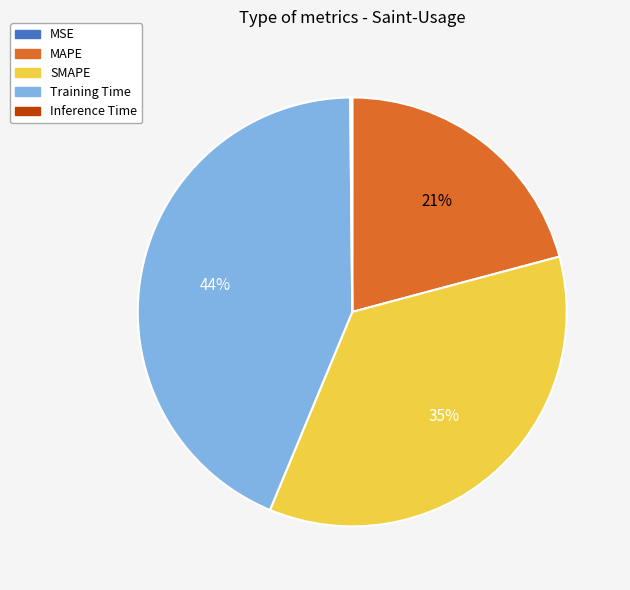

To the nearest percent, what portion does SMAPE represent?

35%